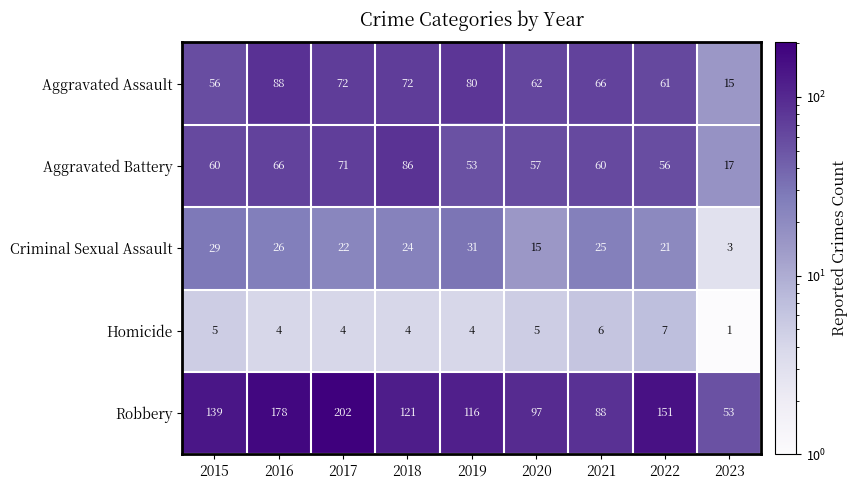

What is the average value of the Aggravated Battery series?

58